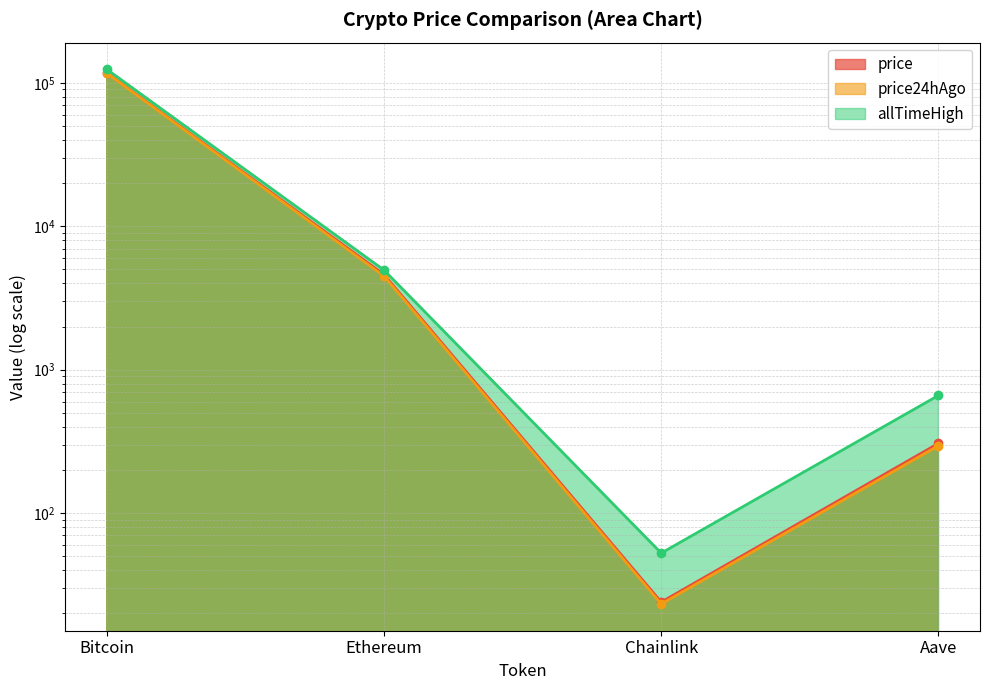

Reading left to right, transcribe all the data shown in this chart.

price: 117420.0	4601.8	24.0	306.8
price24hAgo: 116681.0	4489.2	23.3	295.2
allTimeHigh: 124128.0	4946.1	52.7	661.7